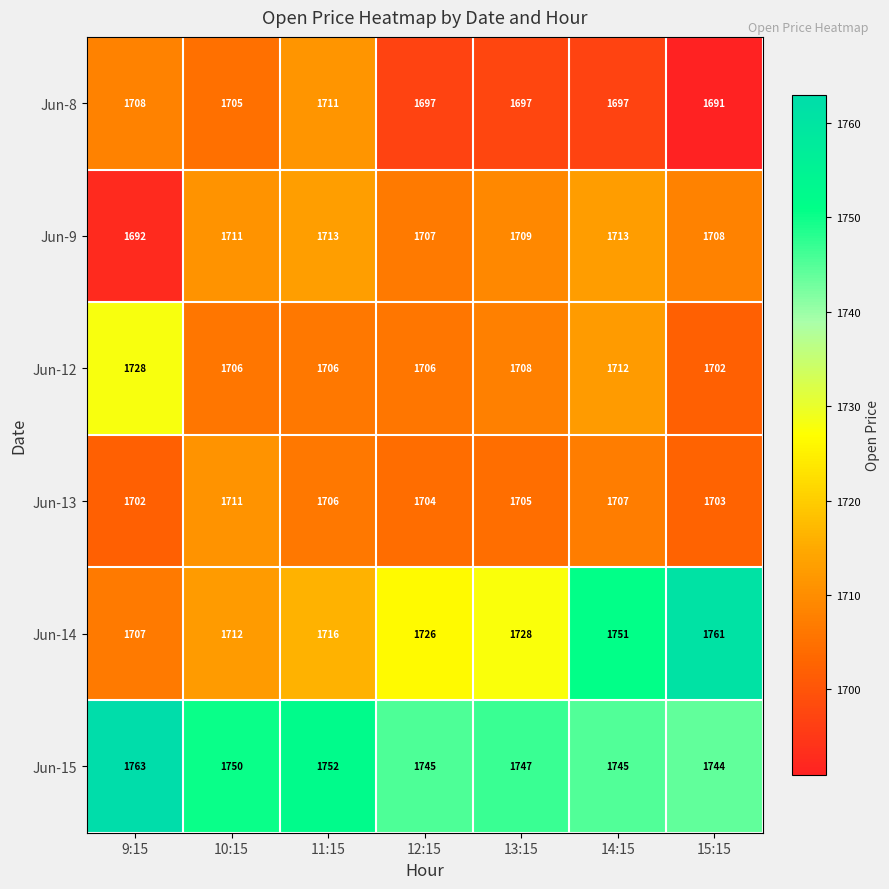

Which label corresponds to the smallest value in the chart?

15:15